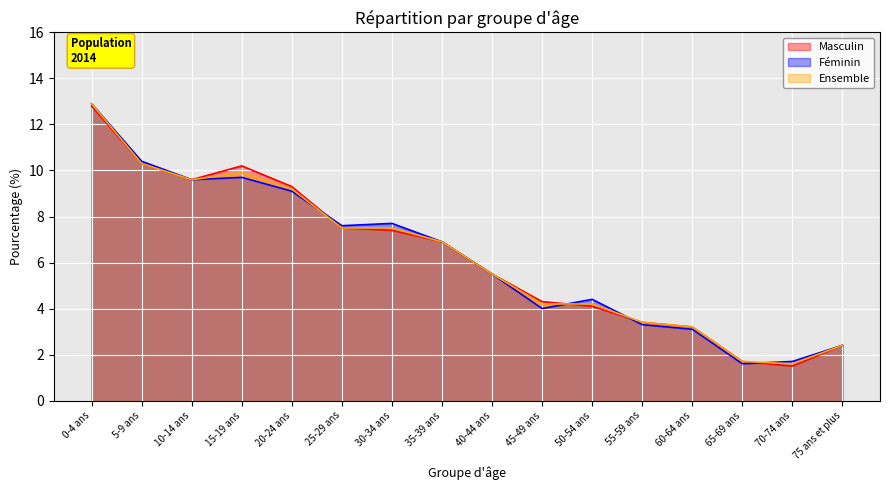

List the labels in order of Féminin value, smallest first.

65-69 ans, 70-74 ans, 75 ans et plus, 60-64 ans, 55-59 ans, 45-49 ans, 50-54 ans, 40-44 ans, 35-39 ans, 25-29 ans, 30-34 ans, 20-24 ans, 10-14 ans, 15-19 ans, 5-9 ans, 0-4 ans